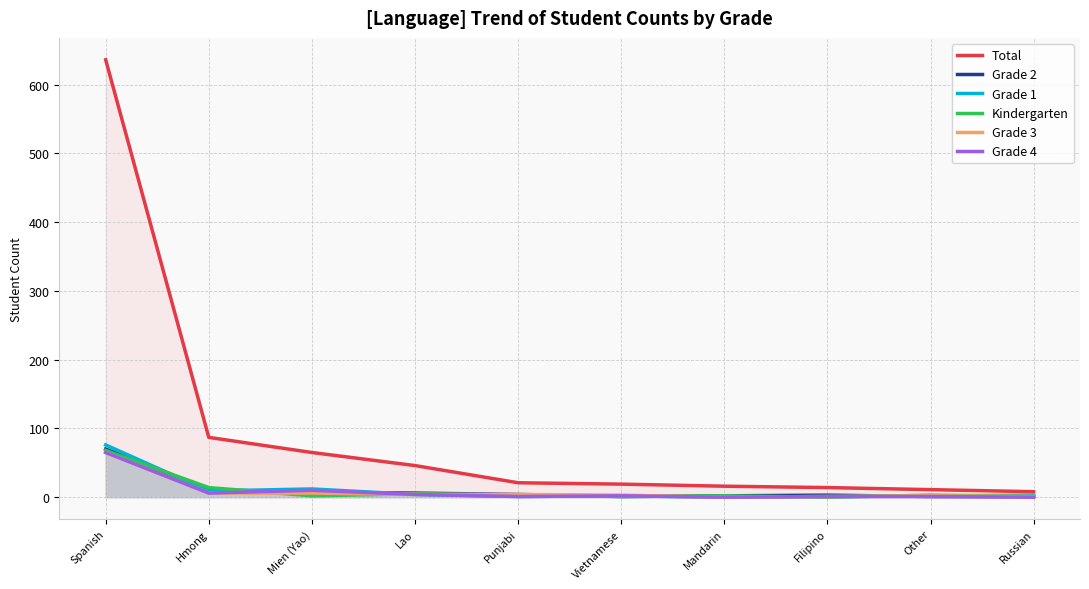

How many lines are shown in the chart?

6